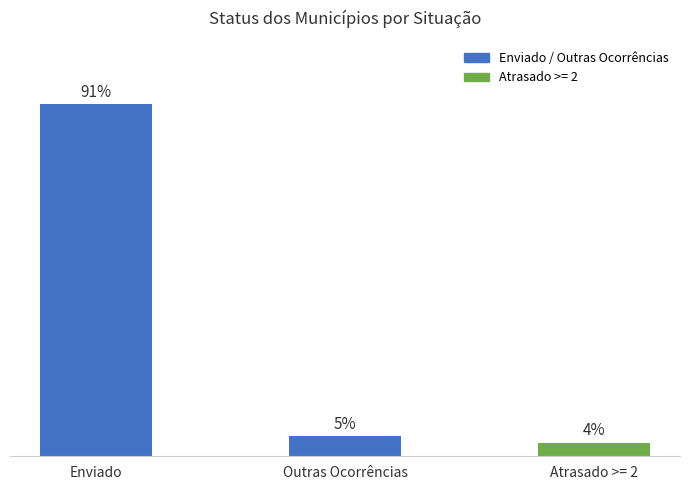

Does the chart contain any negative values?

No